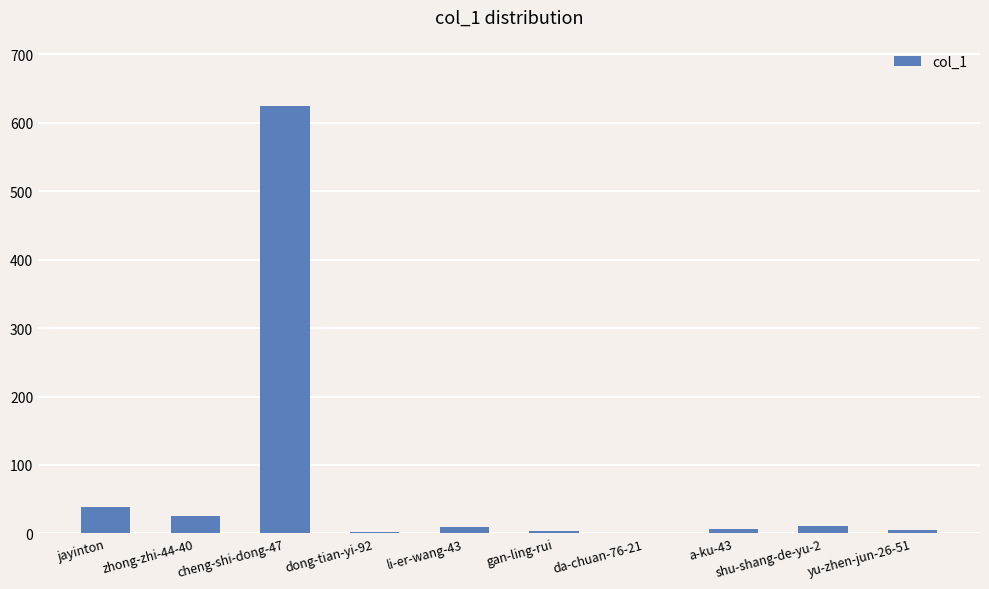

Is it true that the value at jayinton is 17?

False